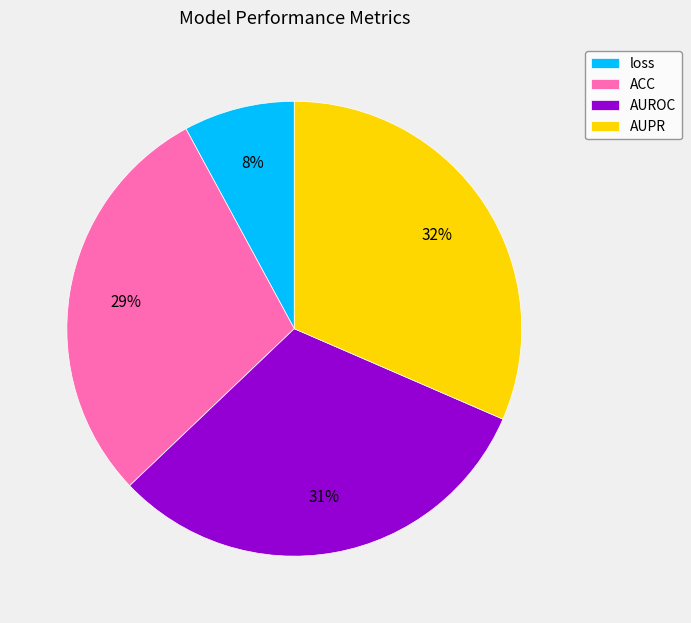

How many slices are in this pie chart?

4